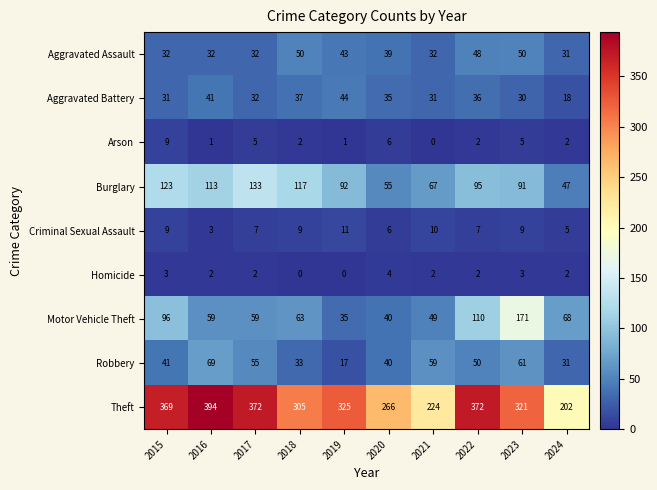

What is the difference between the highest and lowest values at 2020?

262